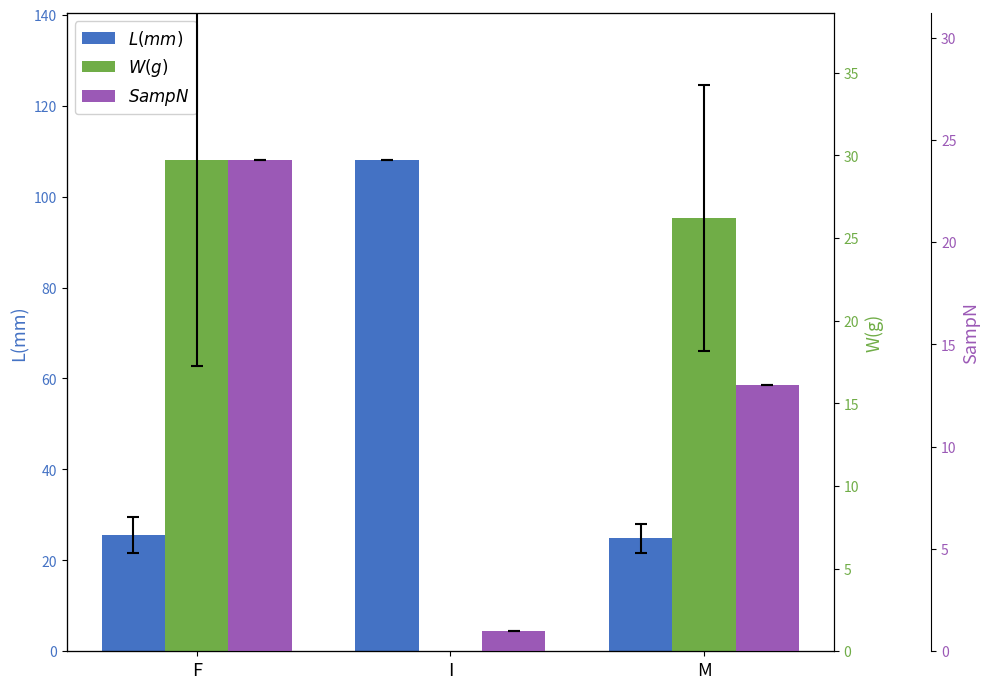

What are all the series names shown in the legend?

L(mm), W(g), SampN